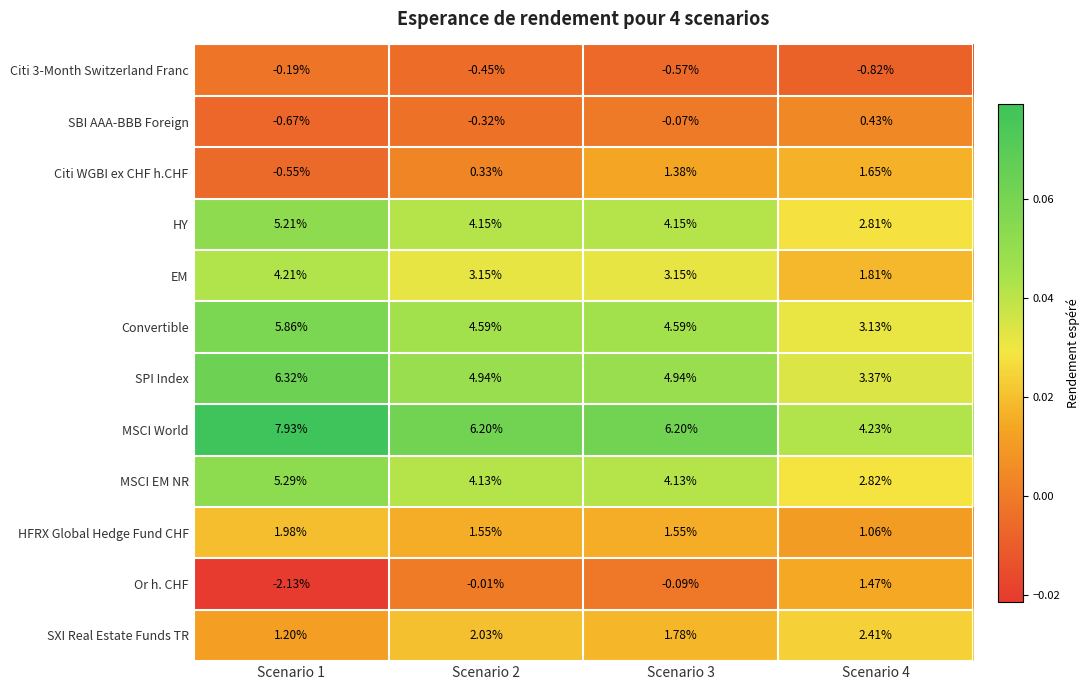

At how many categories does at least one series exceed 0?

4